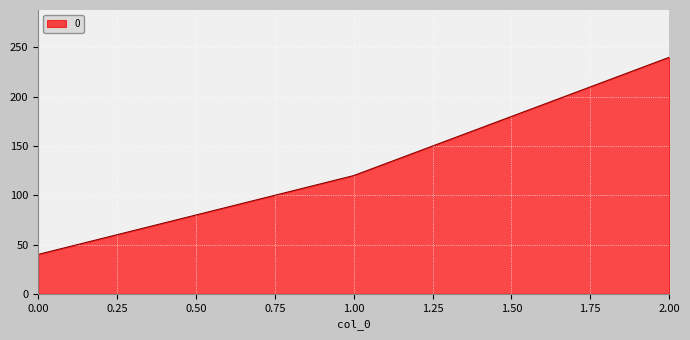

The value at 1.00 is 120. True or false?

True